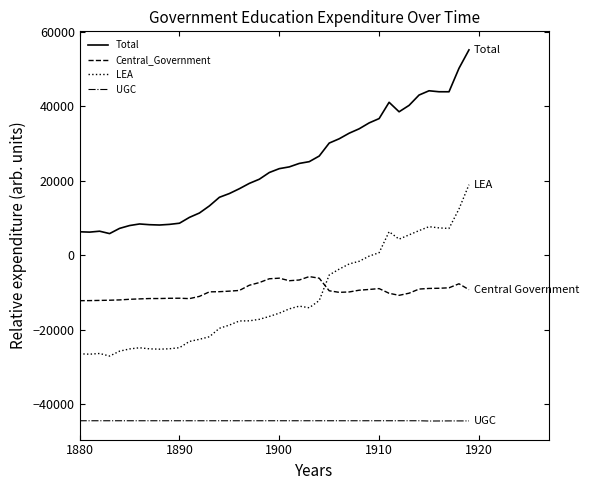

Which series has the largest range (max minus min)?

Total